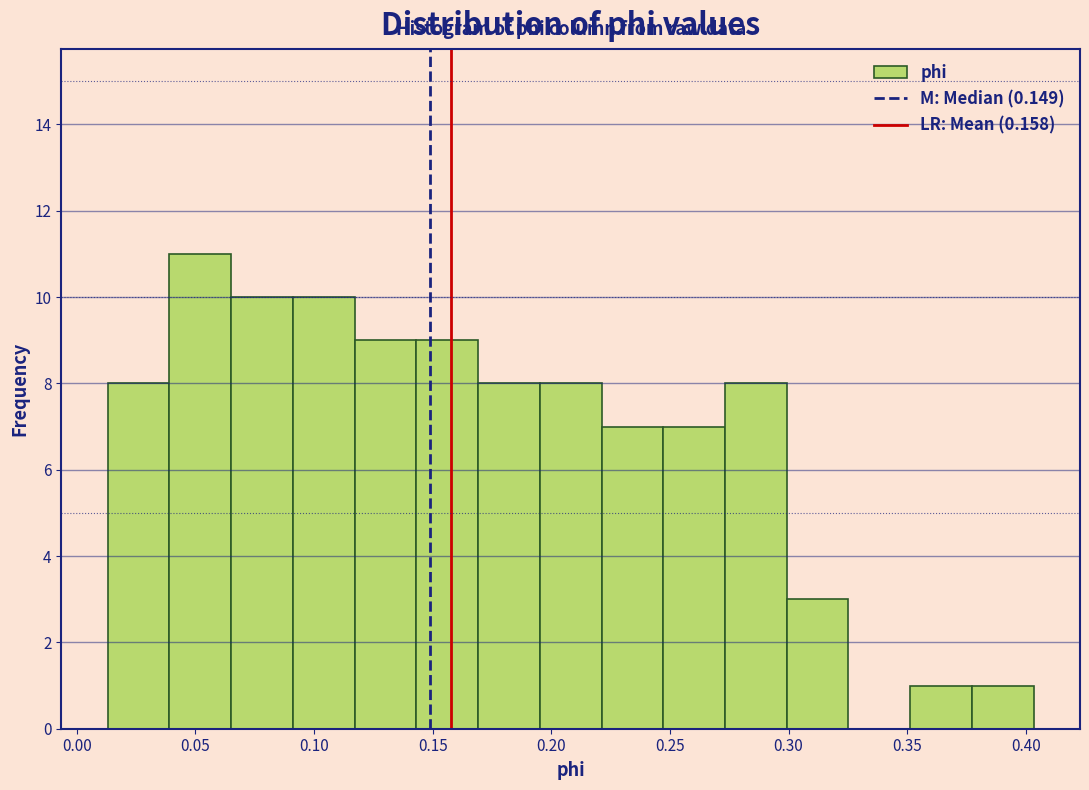

How tall is the bar that spans 0.375 to 0.405 on the x-axis? Neither the bar edges nor the heights are printed on the chart, so give them approximately, as read against the axes.

1